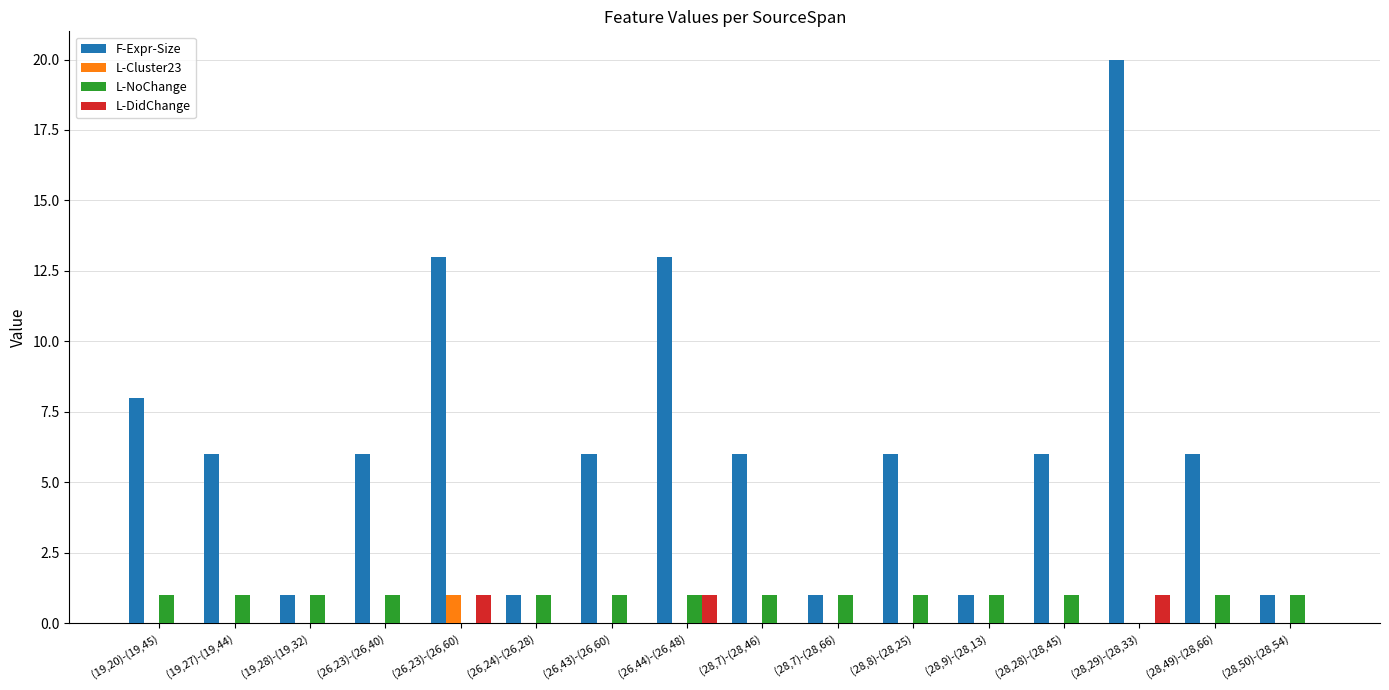

Reading left to right, list all the values displayed in this chart.

F-Expr-Size: (19,20)-(19,45)=8	(19,27)-(19,44)=6	(19,28)-(19,32)=1	(26,23)-(26,40)=6	(26,23)-(26,60)=13	(26,24)-(26,28)=1	(26,43)-(26,60)=6	(26,44)-(26,48)=13	(28,7)-(28,46)=6	(28,7)-(28,66)=1	(28,8)-(28,25)=6	(28,9)-(28,13)=1	(28,28)-(28,45)=6	(28,29)-(28,33)=20	(28,49)-(28,66)=6	(28,50)-(28,54)=1
L-Cluster23: (19,20)-(19,45)=0	(19,27)-(19,44)=0	(19,28)-(19,32)=0	(26,23)-(26,40)=0	(26,23)-(26,60)=1	(26,24)-(26,28)=0	(26,43)-(26,60)=0	(26,44)-(26,48)=0	(28,7)-(28,46)=0	(28,7)-(28,66)=0	(28,8)-(28,25)=0	(28,9)-(28,13)=0	(28,28)-(28,45)=0	(28,29)-(28,33)=0	(28,49)-(28,66)=0	(28,50)-(28,54)=0
L-NoChange: (19,20)-(19,45)=1	(19,27)-(19,44)=1	(19,28)-(19,32)=1	(26,23)-(26,40)=1	(26,23)-(26,60)=0	(26,24)-(26,28)=1	(26,43)-(26,60)=1	(26,44)-(26,48)=1	(28,7)-(28,46)=1	(28,7)-(28,66)=1	(28,8)-(28,25)=1	(28,9)-(28,13)=1	(28,28)-(28,45)=1	(28,29)-(28,33)=0	(28,49)-(28,66)=1	(28,50)-(28,54)=1
L-DidChange: (19,20)-(19,45)=0	(19,27)-(19,44)=0	(19,28)-(19,32)=0	(26,23)-(26,40)=0	(26,23)-(26,60)=1	(26,24)-(26,28)=0	(26,43)-(26,60)=0	(26,44)-(26,48)=1	(28,7)-(28,46)=0	(28,7)-(28,66)=0	(28,8)-(28,25)=0	(28,9)-(28,13)=0	(28,28)-(28,45)=0	(28,29)-(28,33)=1	(28,49)-(28,66)=0	(28,50)-(28,54)=0